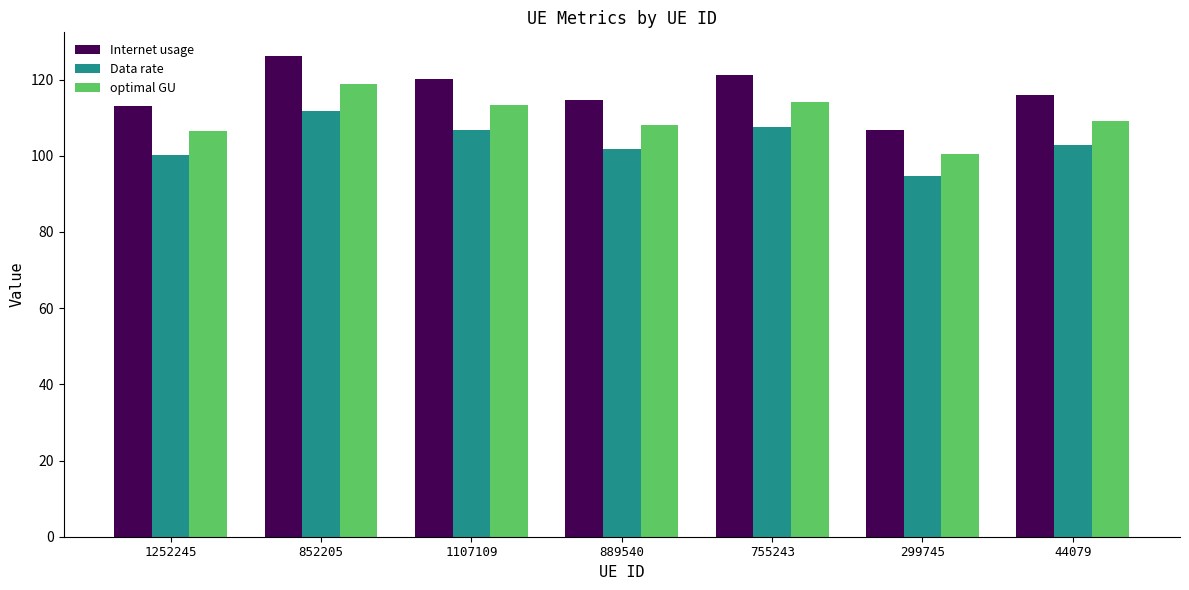

What is the difference between the maximum and minimum values in the optimal GU series?

18.3